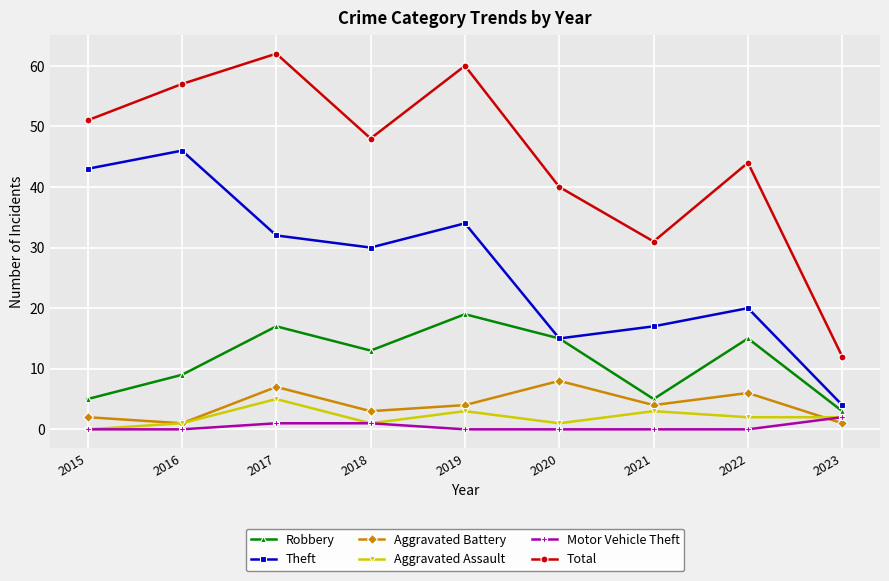

What is the maximum value for Total?

62